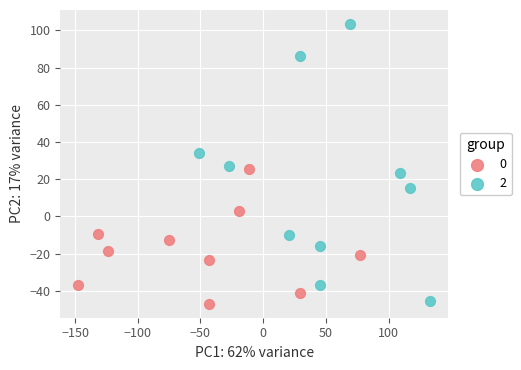

What are all the series names shown in the legend?

0, 2